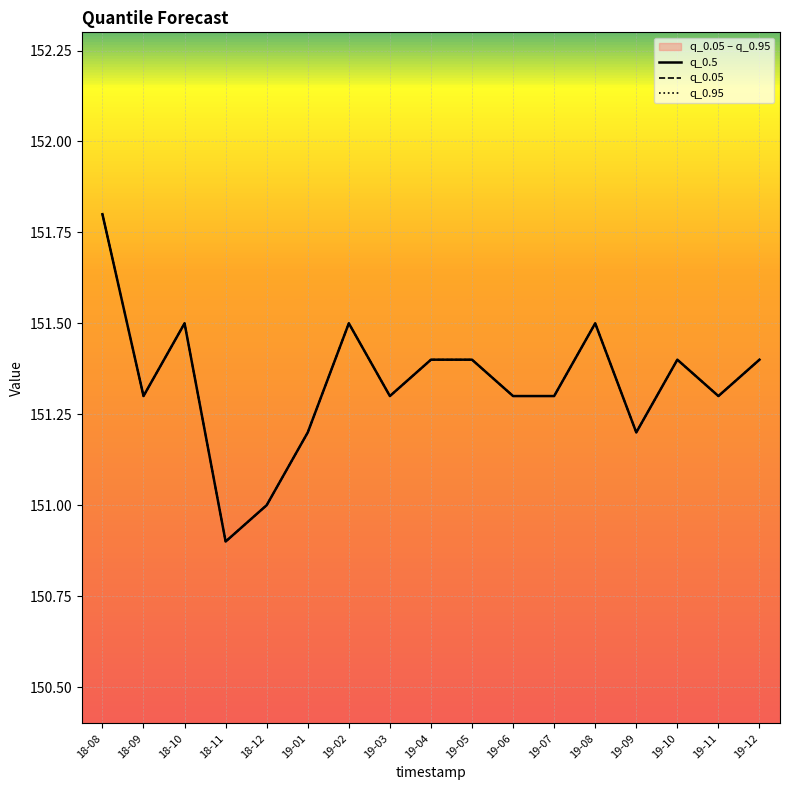

What is the sum of all q_0.05 values?

2572.7